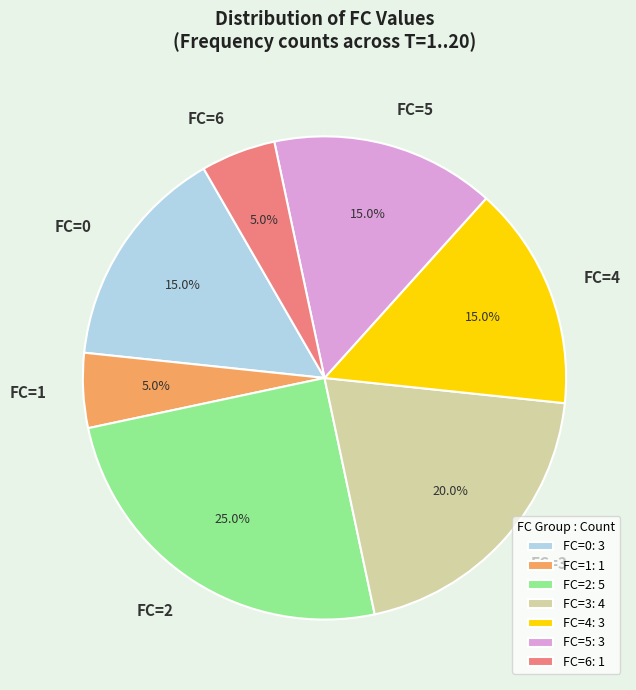

To the nearest percent, what is the average slice percentage?

14%